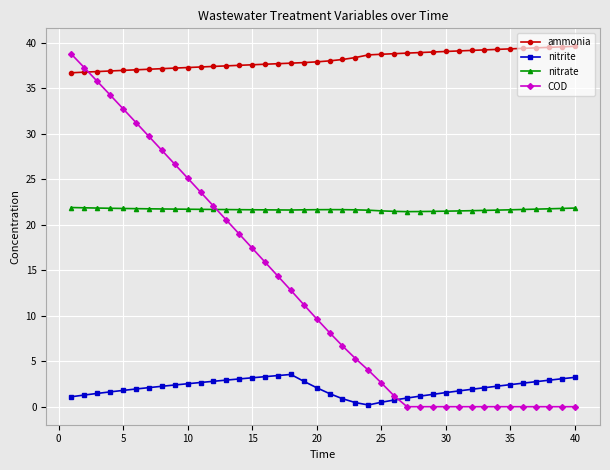

Count the number of data series in this chart.

4